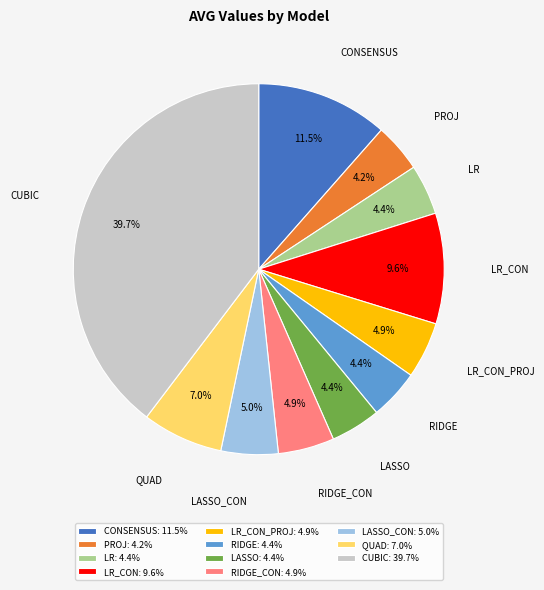

Does QUAD: 7.0% account for over 50% of the chart?

No